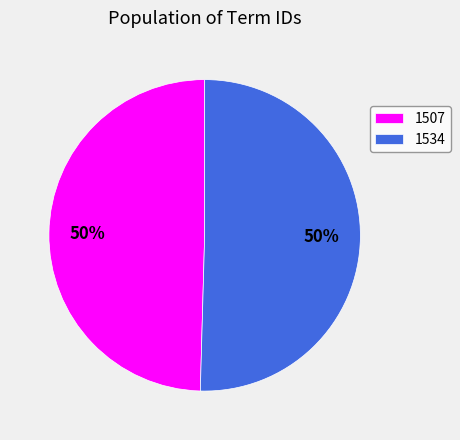

What is the majority slice?

1534